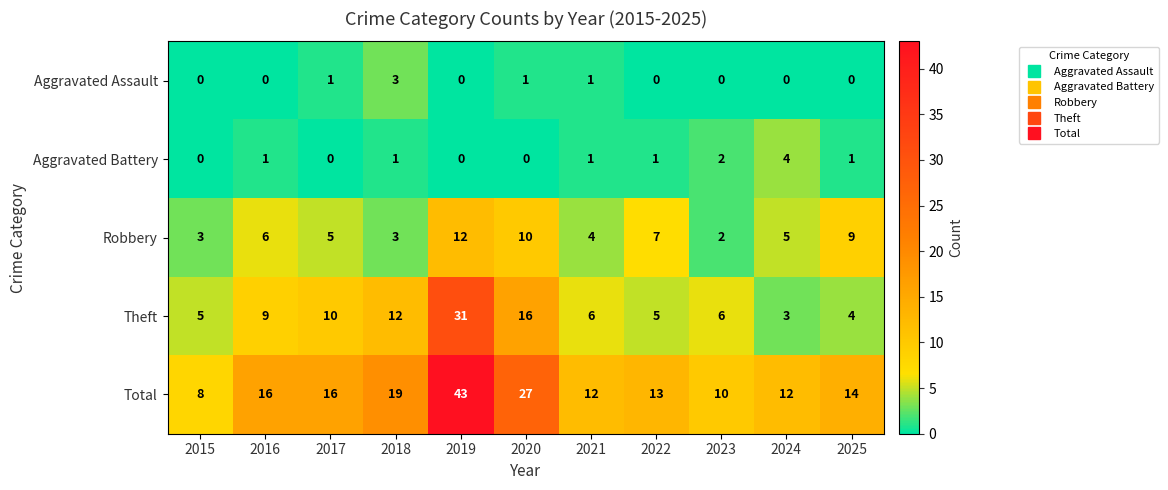

What is the spread (max minus min) of values at 2024?

12